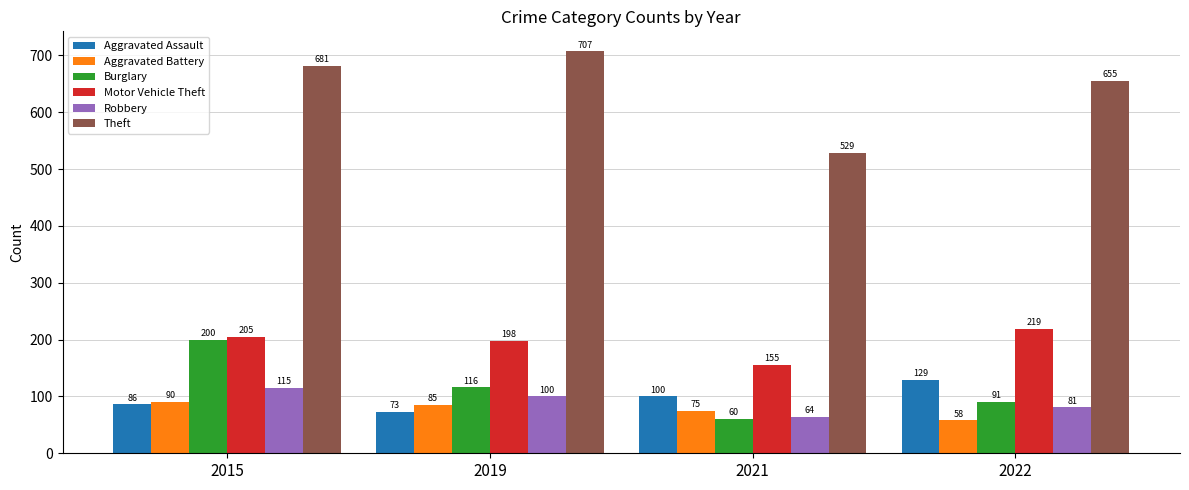

How many Aggravated Assault values are between 86 and 129?

3